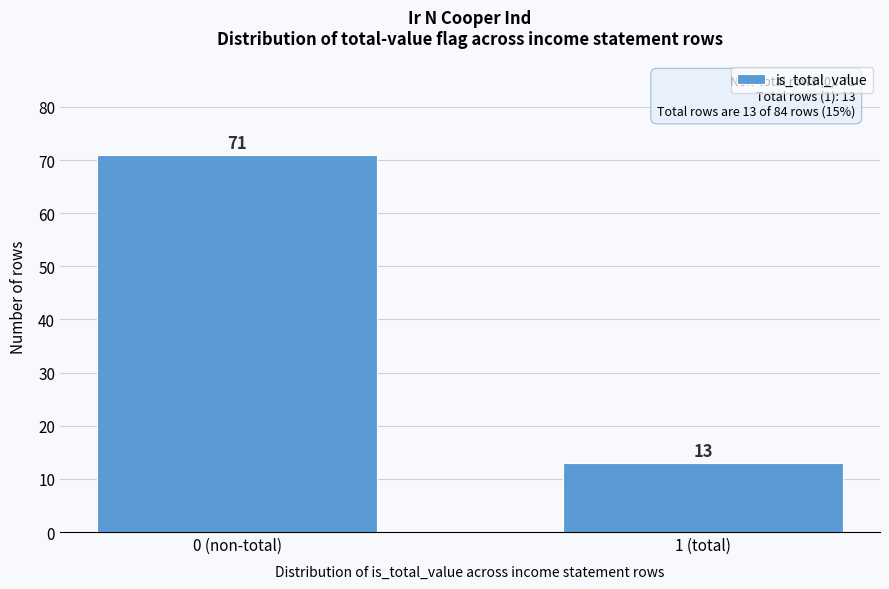

Reading left to right, extract all data points from this chart.

71	13